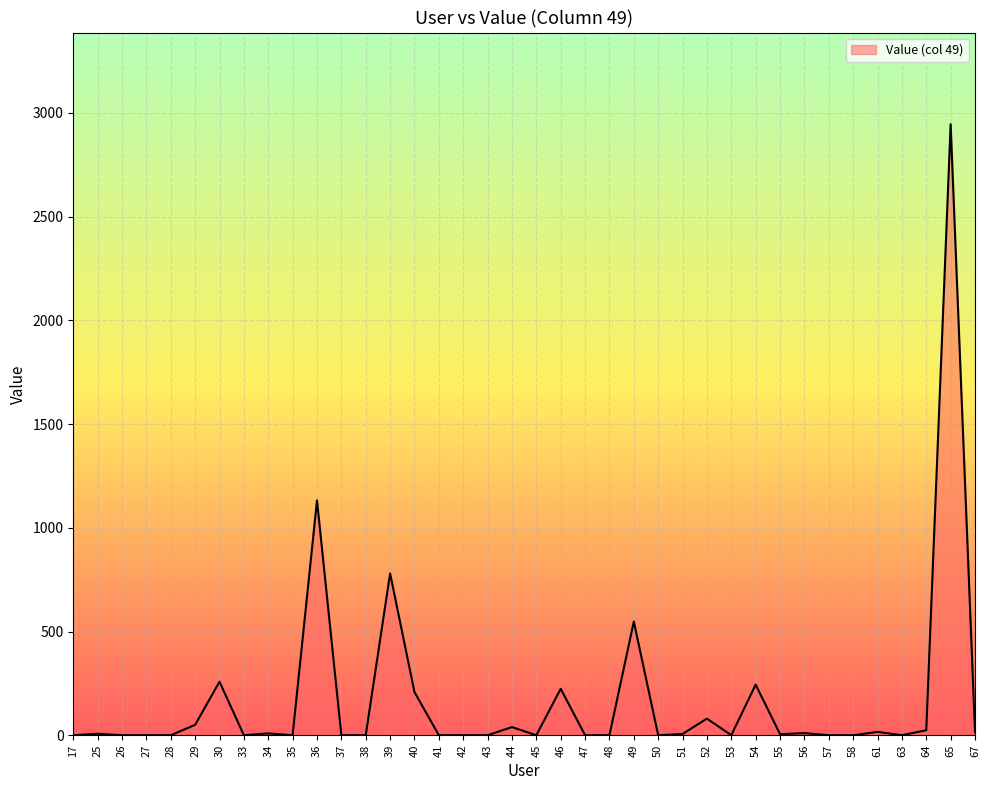

What is the difference between the maximum and minimum values?

2946.0